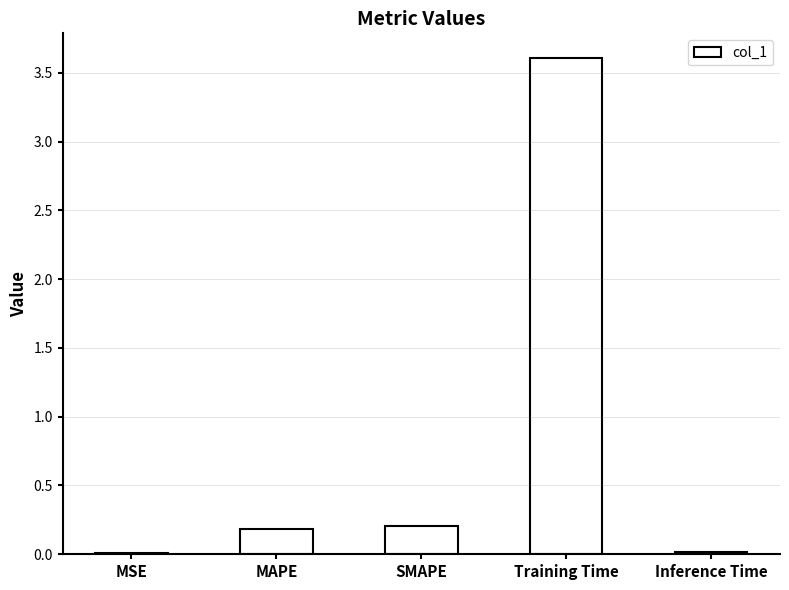

Which has a higher value, SMAPE or Training Time?

Training Time